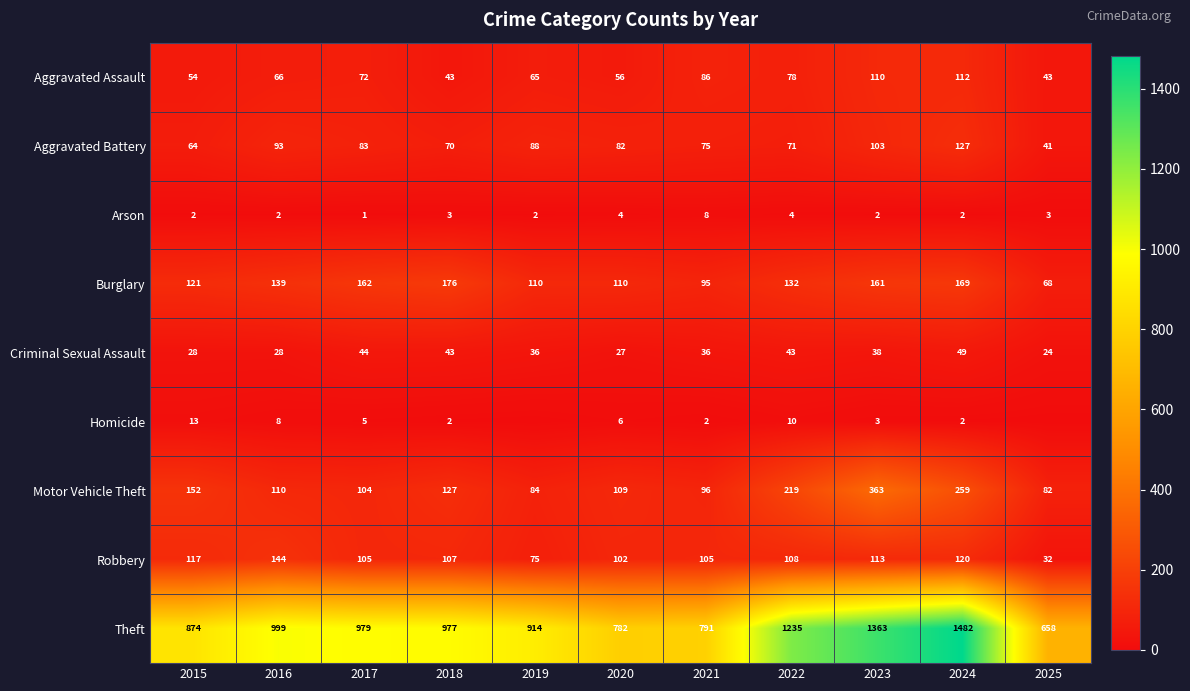

What is the total value across all series at 2015?

1425